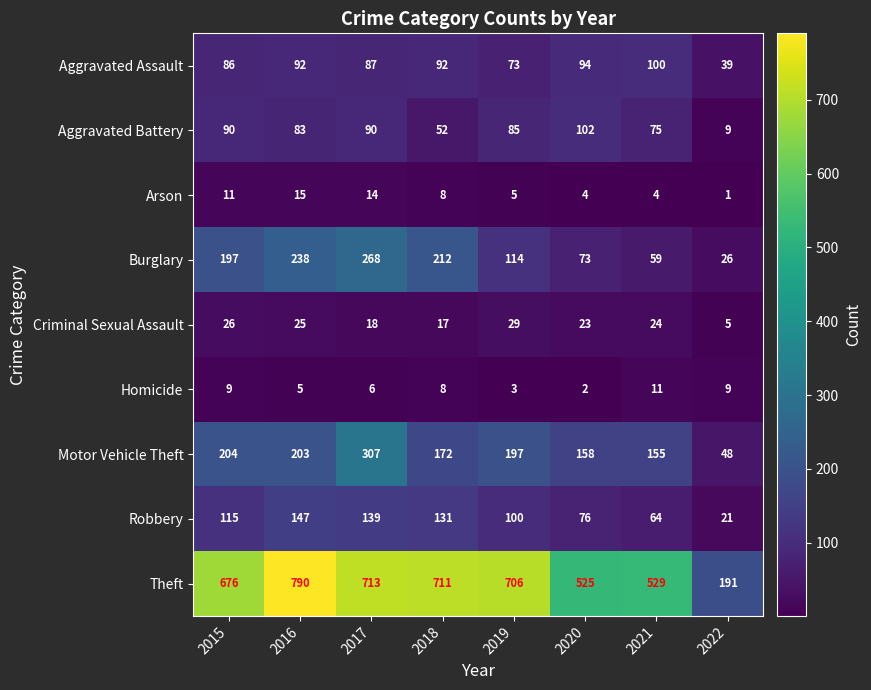

What is the average value of the Robbery series?

99